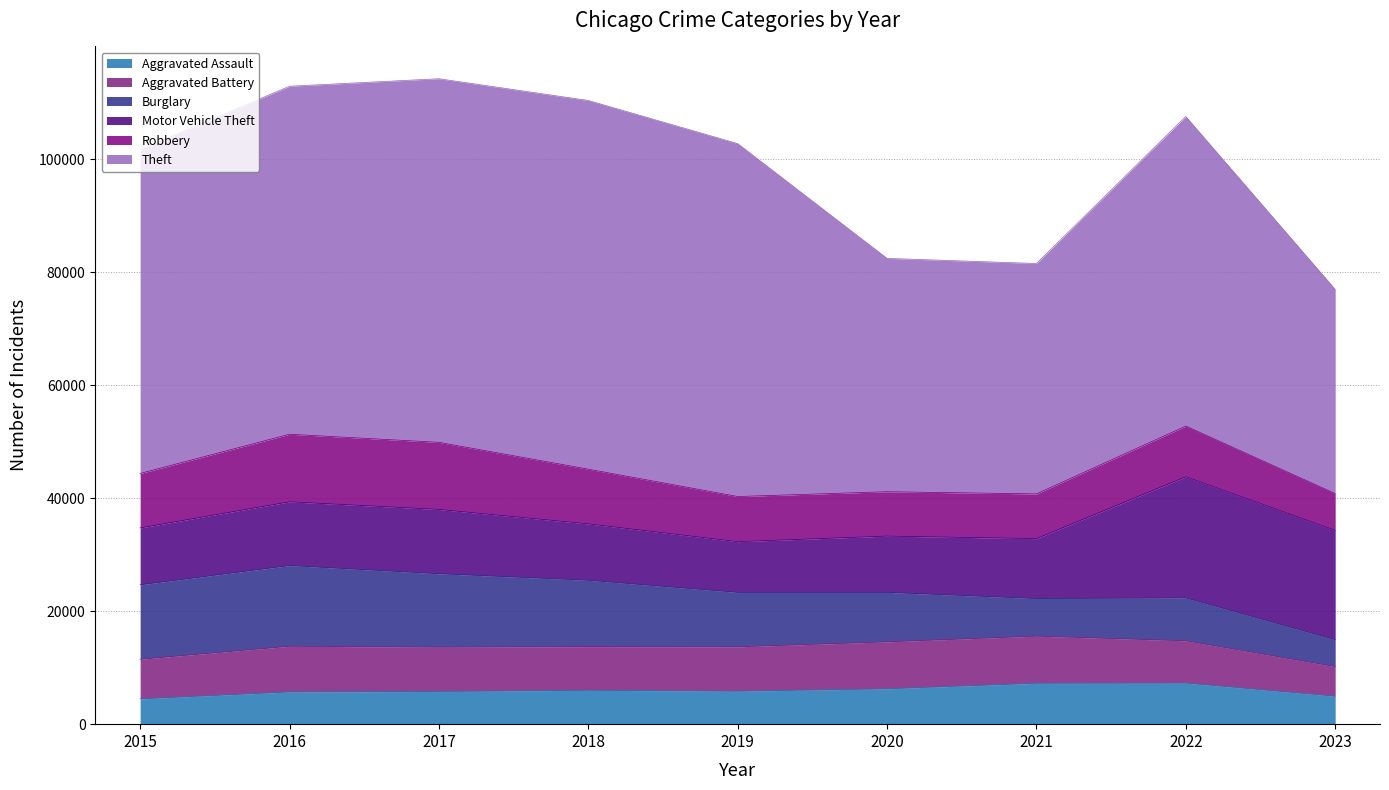

True or false: Aggravated Battery and Robbery cross at least once.

True